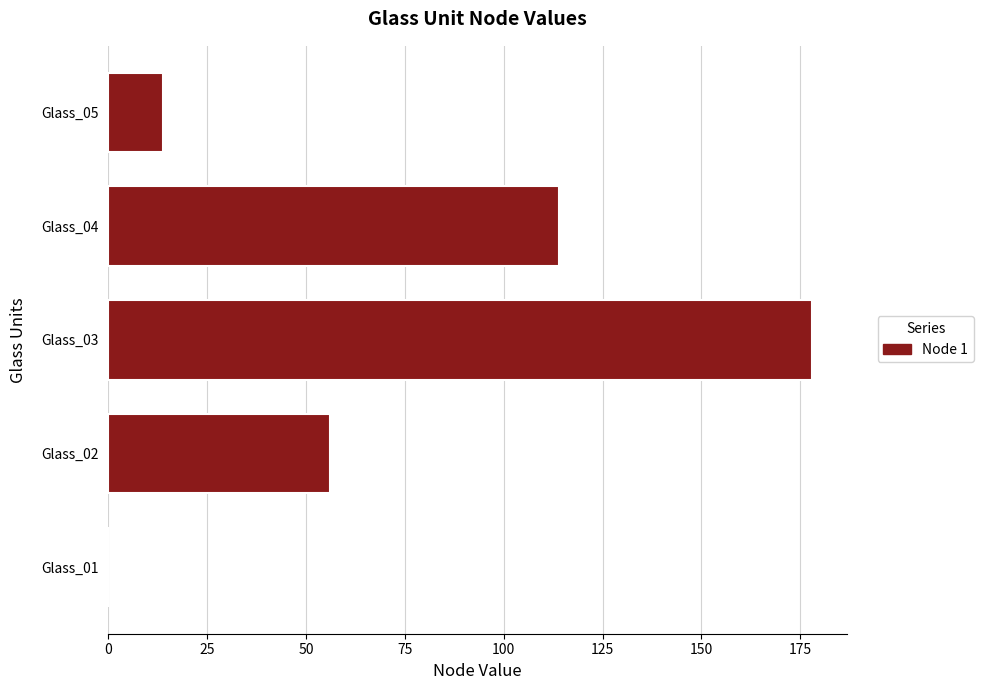

What is the greatest value displayed?

178